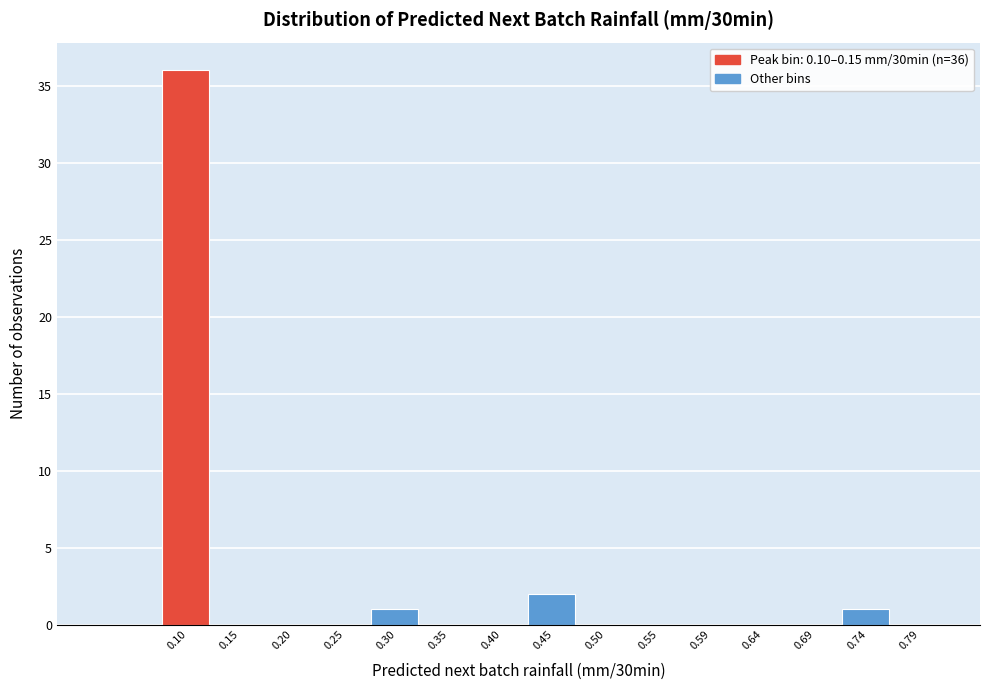

Reading left to right, what are all the values shown in this chart?

0.10=36	0.15=0	0.20=0	0.25=0	0.30=1	0.35=0	0.40=0	0.45=2	0.50=0	0.55=0	0.59=0	0.64=0	0.69=0	0.74=1	0.79=0